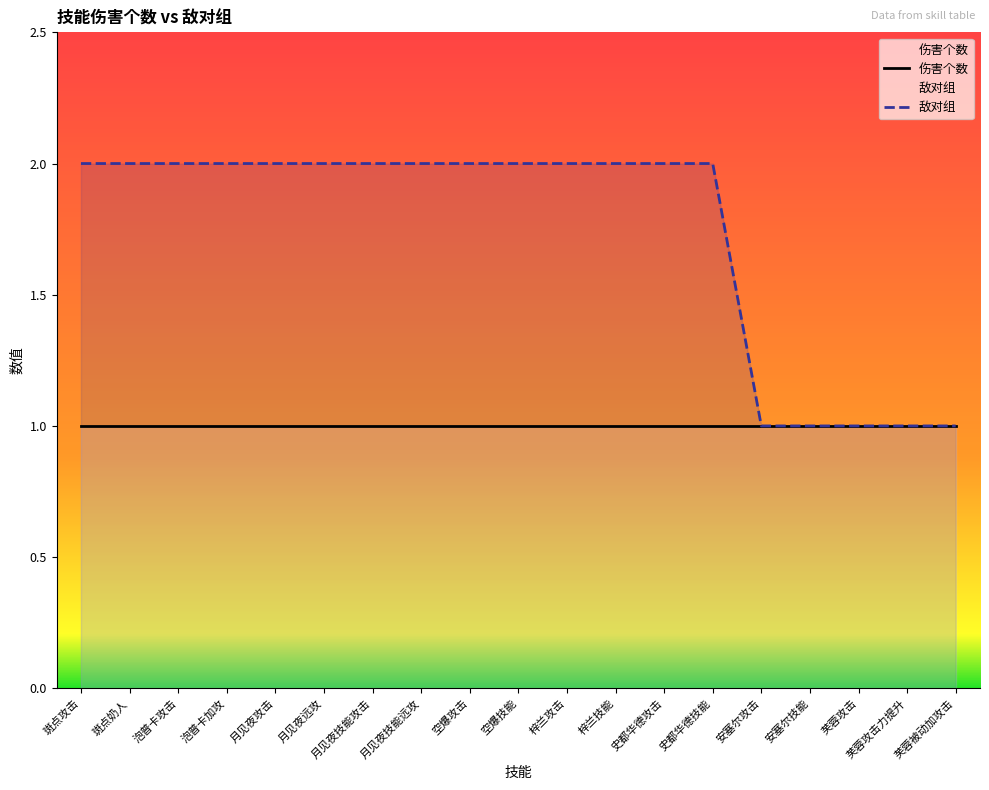

Which category has the lowest value in the 伤害个数 series?

斑点攻击